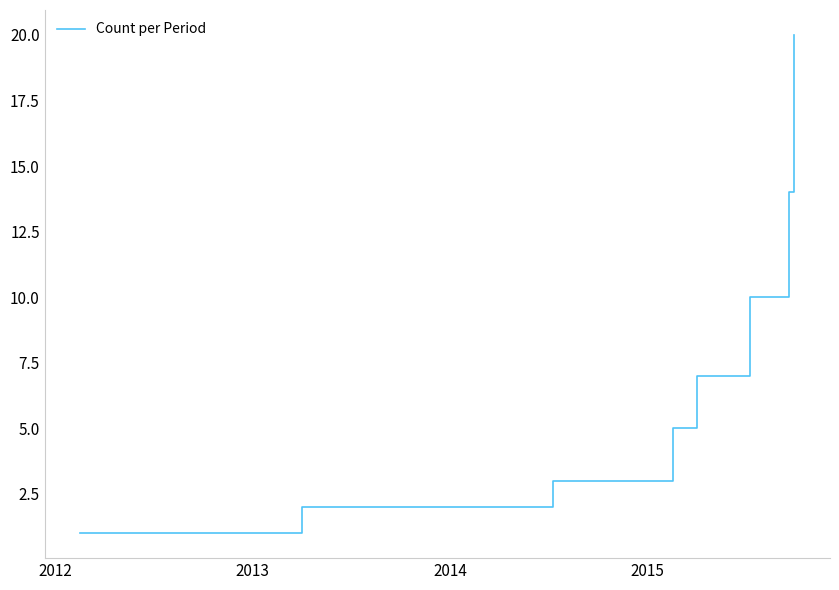

Count the number of data series in this chart.

1